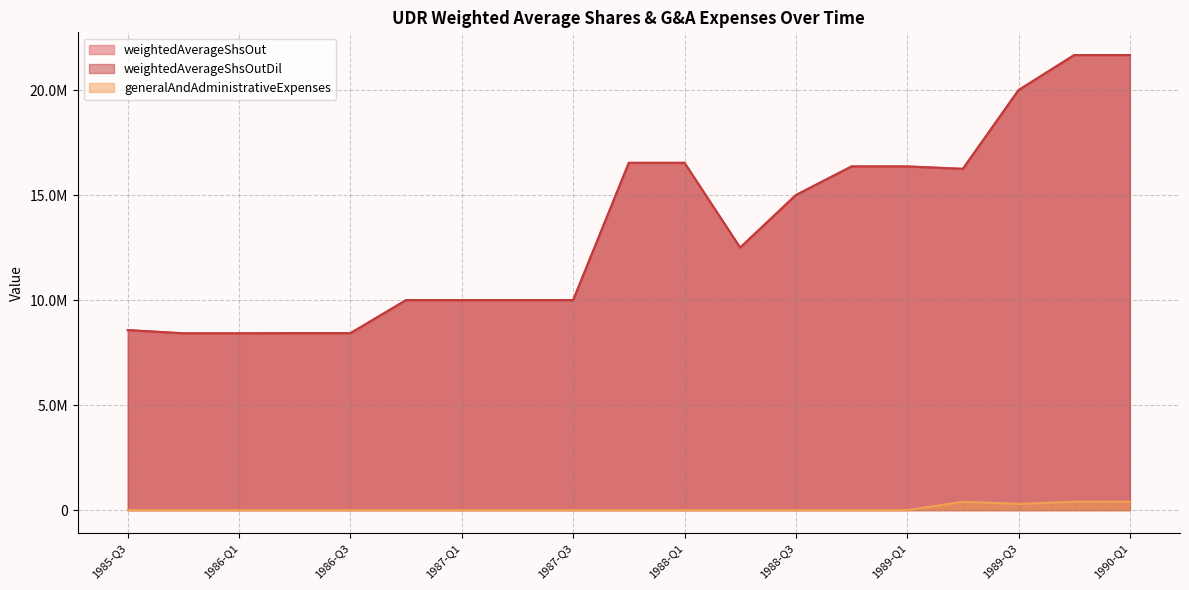

Which series changed the most between 1987-Q2 and 1988-Q4?

weightedAverageShsOut